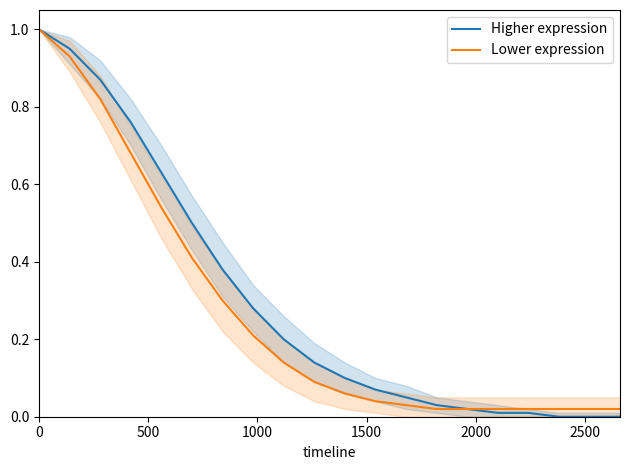

What is the highest value of the Higher expression series?

1.0